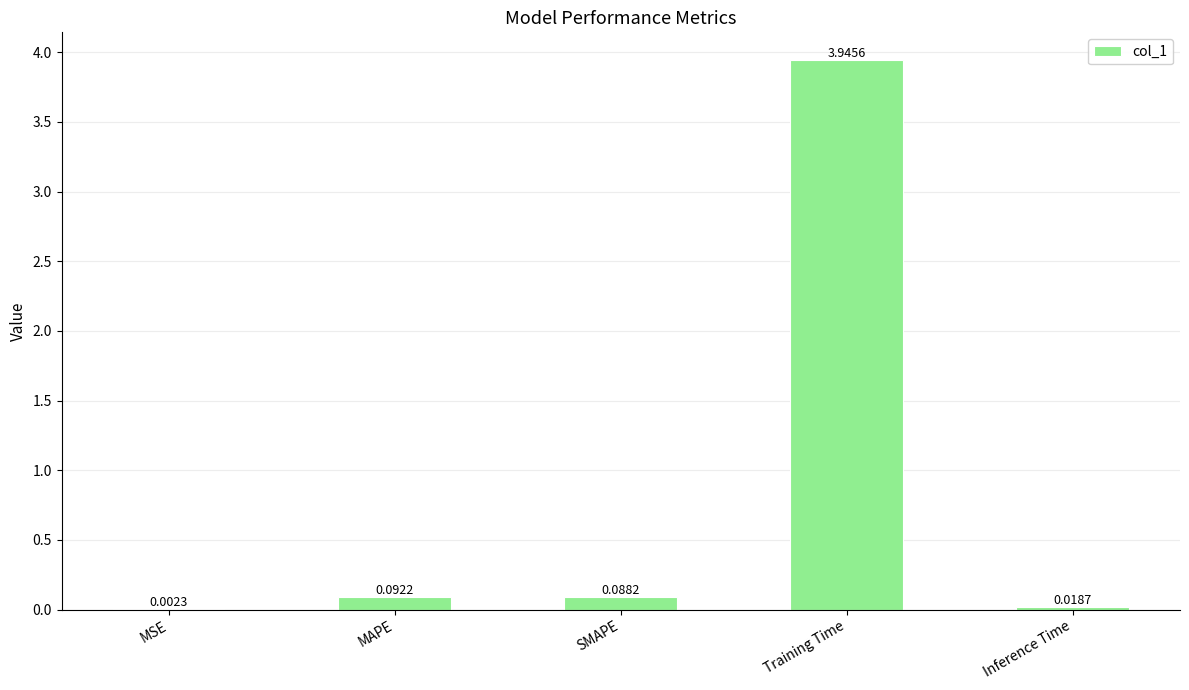

Between SMAPE and MAPE, which is larger?

MAPE